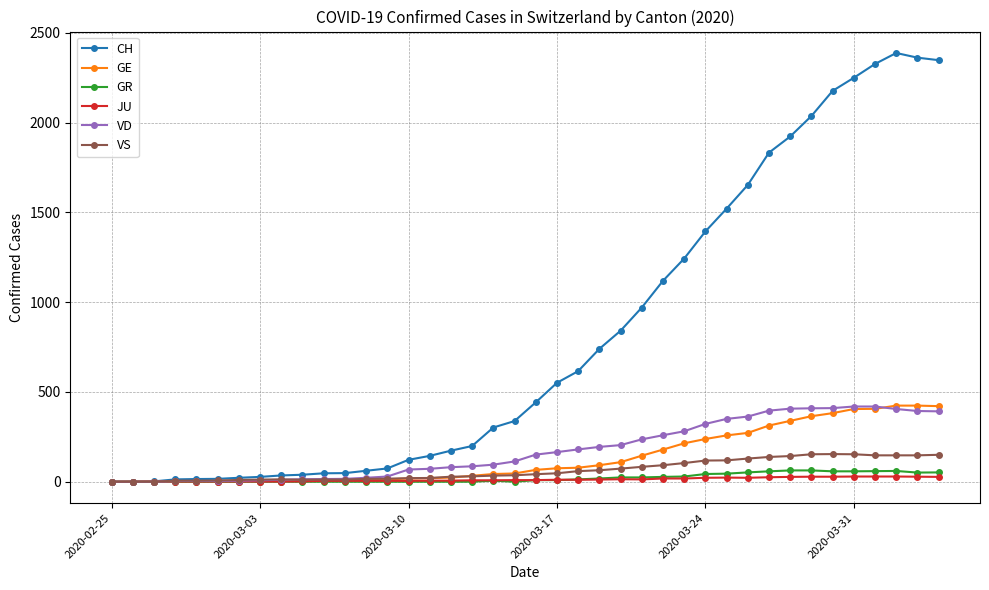

At how many categories does at least one series exceed 1432?

11